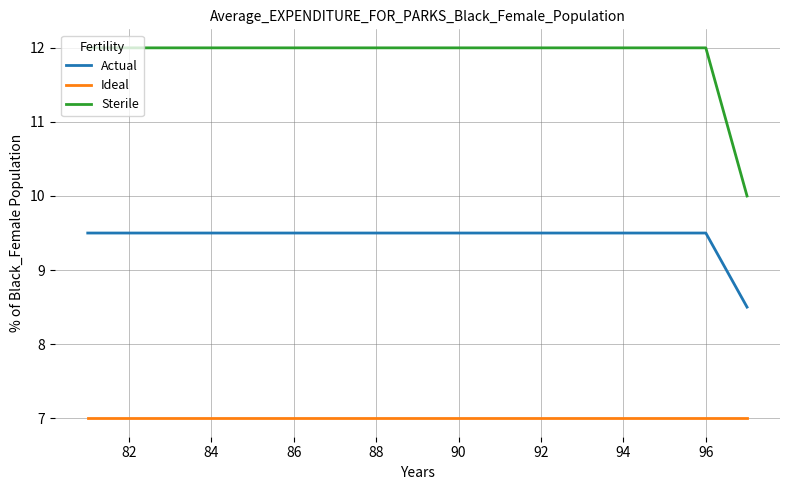

Reading left to right, transcribe all the data shown in this chart.

Actual: 9.5	9.5	9.5	9.5	9.5	9.5	9.5	9.5	9.5	9.5	9.5	9.5	9.5	9.5	9.5	9.5	8.5
Ideal: 7.0	7.0	7.0	7.0	7.0	7.0	7.0	7.0	7.0	7.0	7.0	7.0	7.0	7.0	7.0	7.0	7.0
Sterile: 12.0	12.0	12.0	12.0	12.0	12.0	12.0	12.0	12.0	12.0	12.0	12.0	12.0	12.0	12.0	12.0	10.0